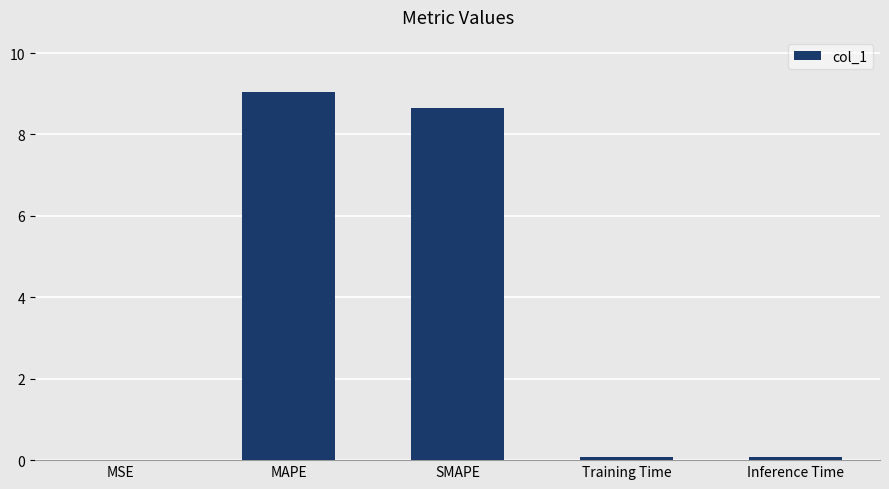

The chart shows a value of 15.6 at MAPE. True or false?

False